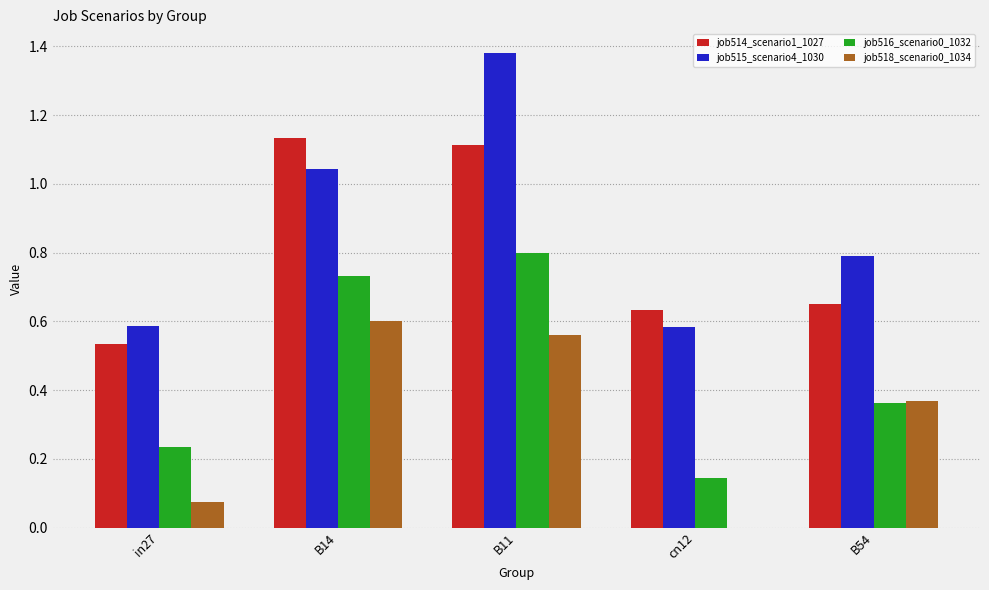

At which label does job516_scenario0_1032 reach its peak?

B11